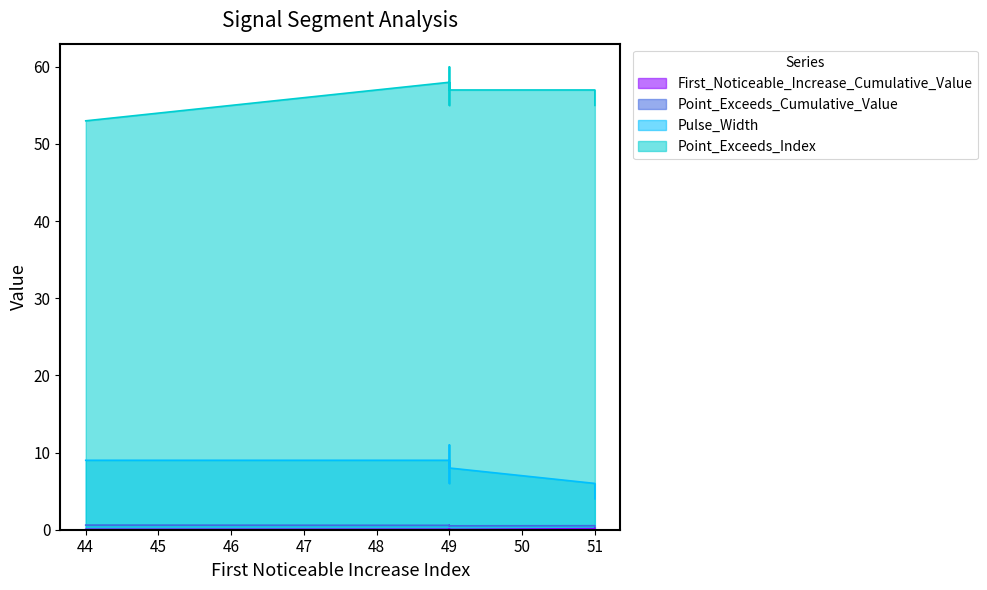

How many data points does each series have?

10